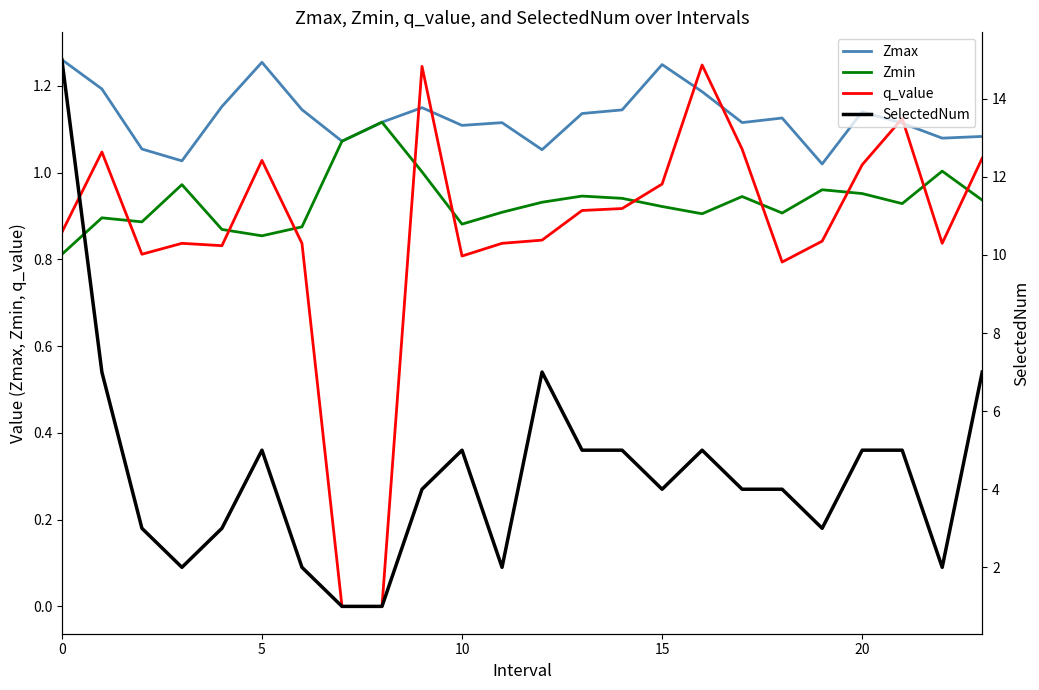

What is the sum of all SelectedNum values?

106.0